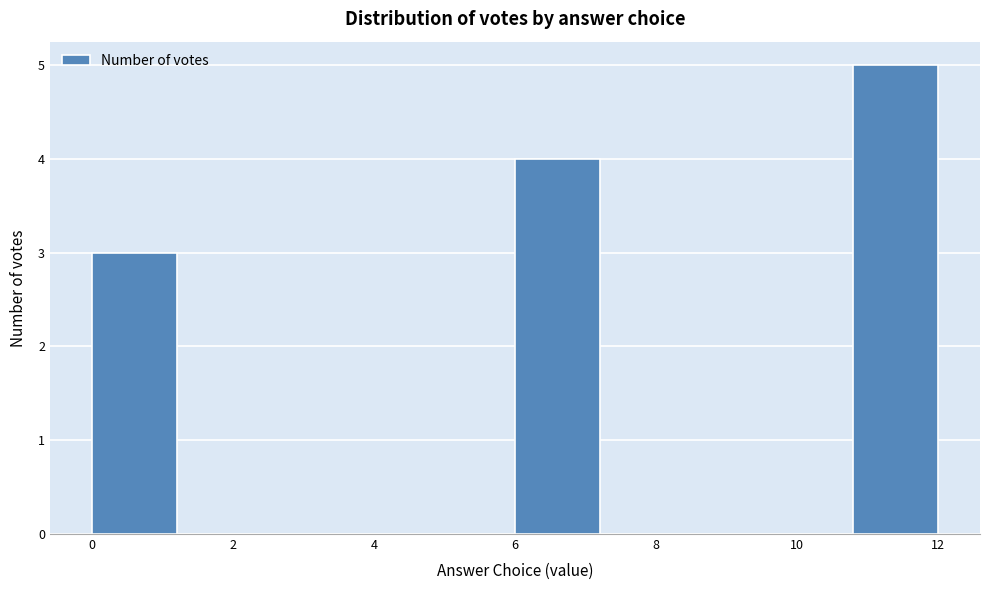

Reading left to right, transcribe this chart: for each bar, give the range it covers on the x-axis and its height. The values are not printed on the chart, so give them approximately, as read against the axis.

0.0 to 1.2: 3
1.2 to 2.4: 0
2.4 to 3.6: 0
3.6 to 4.8: 0
4.8 to 6.0: 0
6.0 to 7.2: 4
7.2 to 8.4: 0
8.4 to 9.6: 0
9.6 to 10.8: 0
10.8 to 12.0: 5